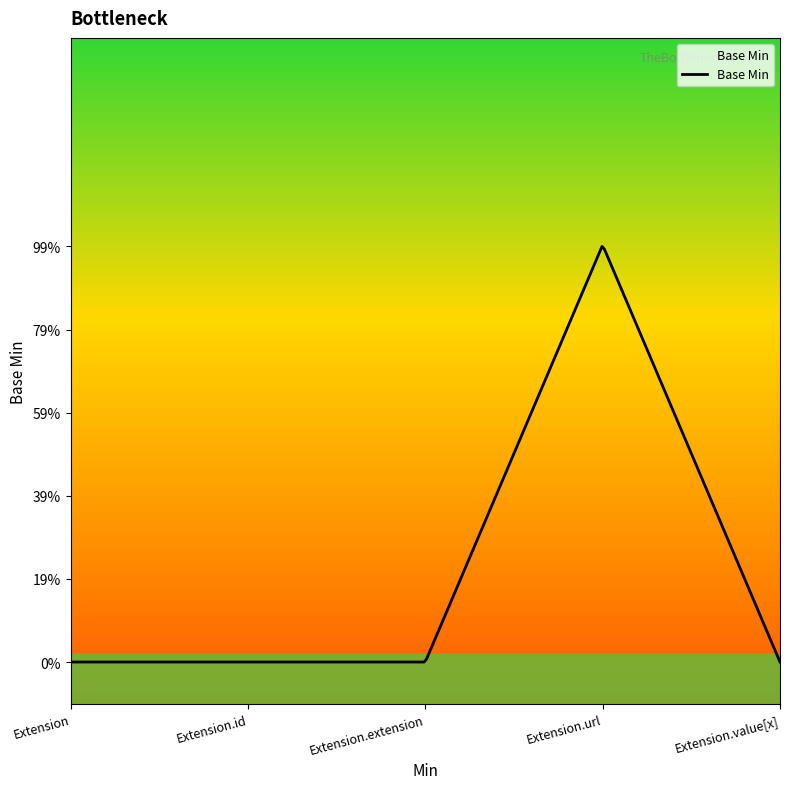

What position from the left is Extension.extension?

3